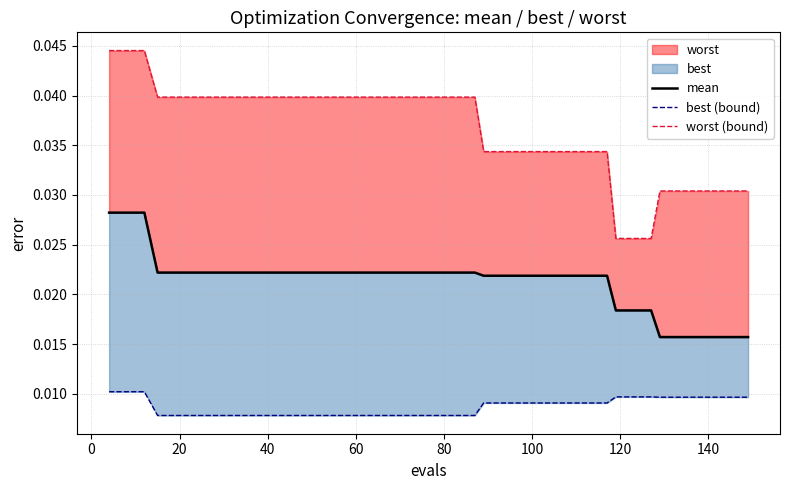

At how many categories does at least one series exceed 0?

39